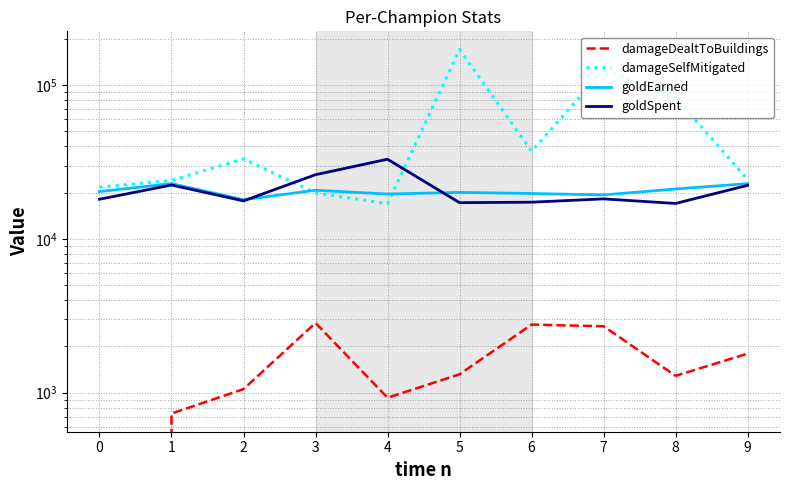

Reading left to right, what are all the values shown in this chart?

damageDealtToBuildings: 0=0	1=732	2=1055	3=2842	4=927	5=1317	6=2772	7=2703	8=1287	9=1794
damageSelfMitigated: 0=21696	1=24009	2=33142	3=19896	4=16939	5=170281	6=37144	7=124729	8=83191	9=24326
goldEarned: 0=20300	1=22878	2=17980	3=20722	4=19568	5=20062	6=19730	7=19315	8=21108	9=22876
goldSpent: 0=18100	1=22400	2=17665	3=26140	4=32950	5=17200	6=17320	7=18200	8=17000	9=22300